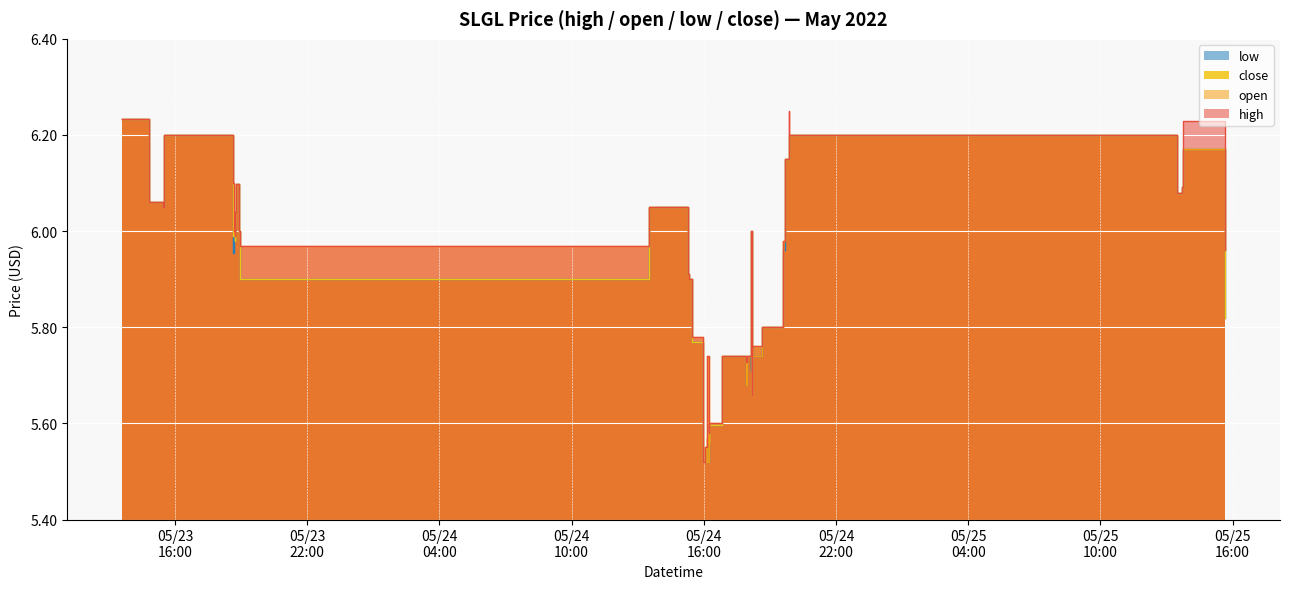

Between which two adjacent categories do open and close first intersect?

2022-05-24 16:09 and 2022-05-24 16:10